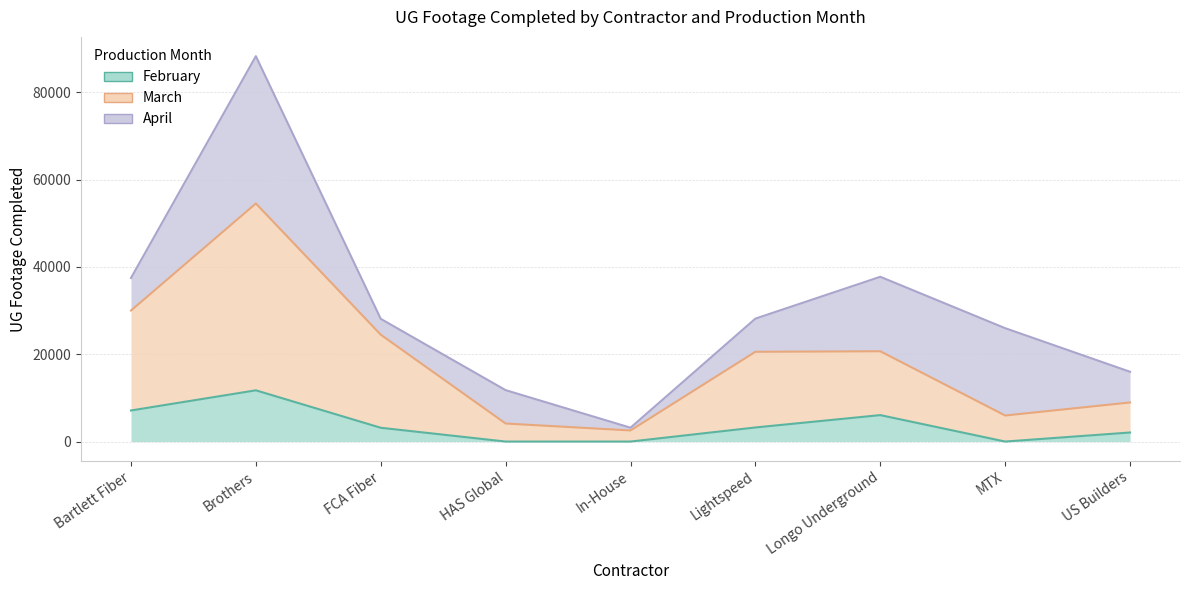

What is the label of the 6th point from the left?

Lightspeed